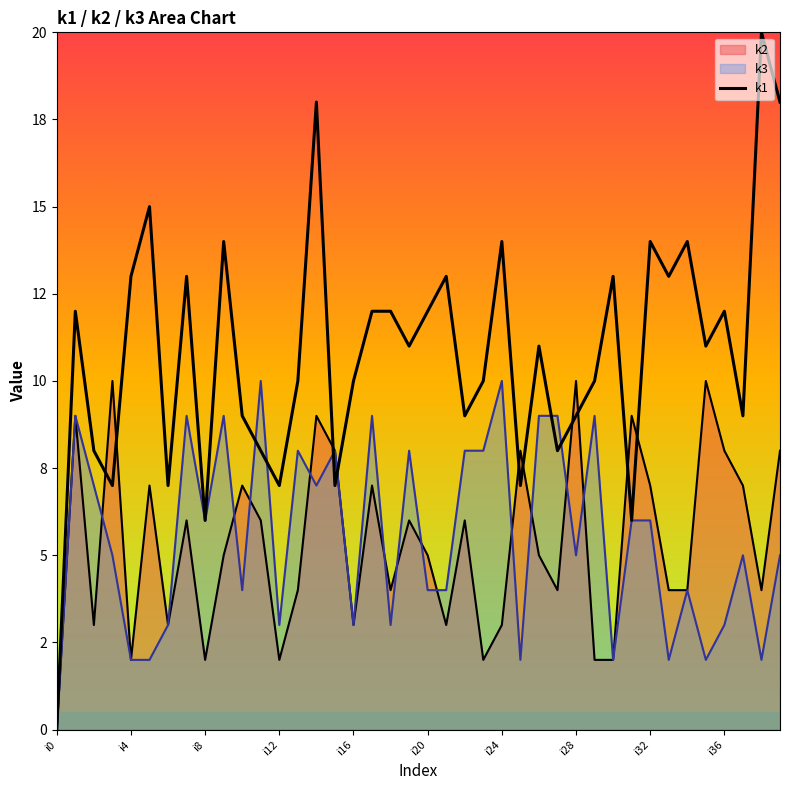

What is the greatest value displayed?

20